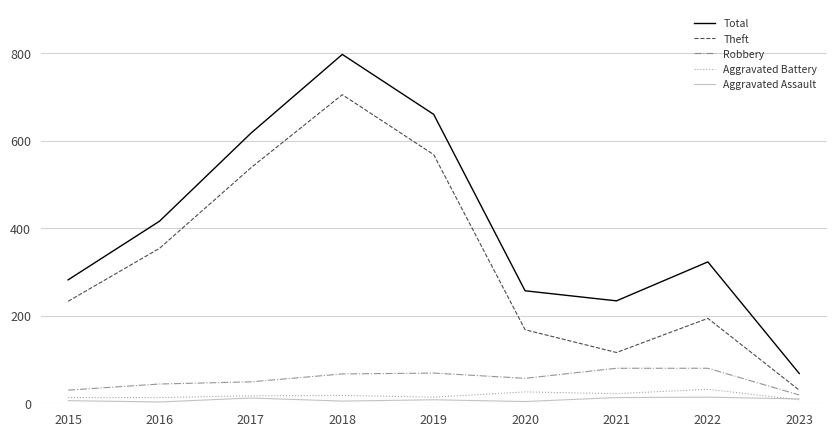

Where is Total nearest to the value 432?

2016